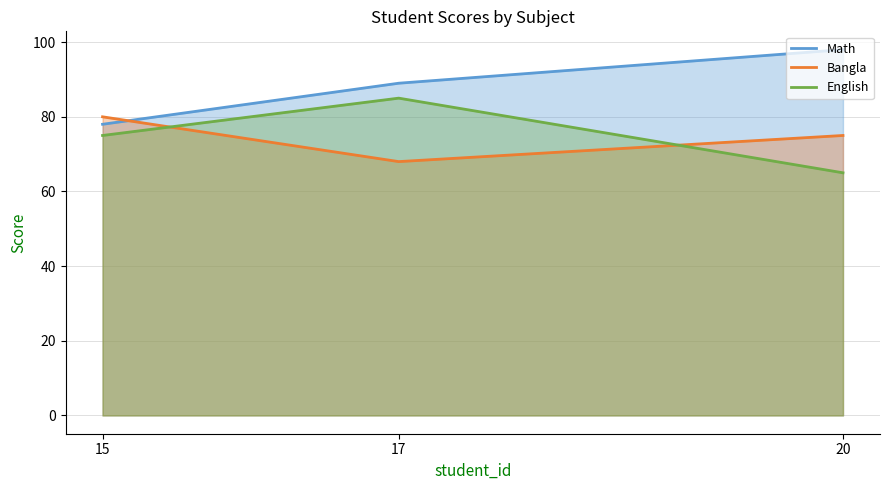

What is the difference between the highest and lowest values at 15?

5